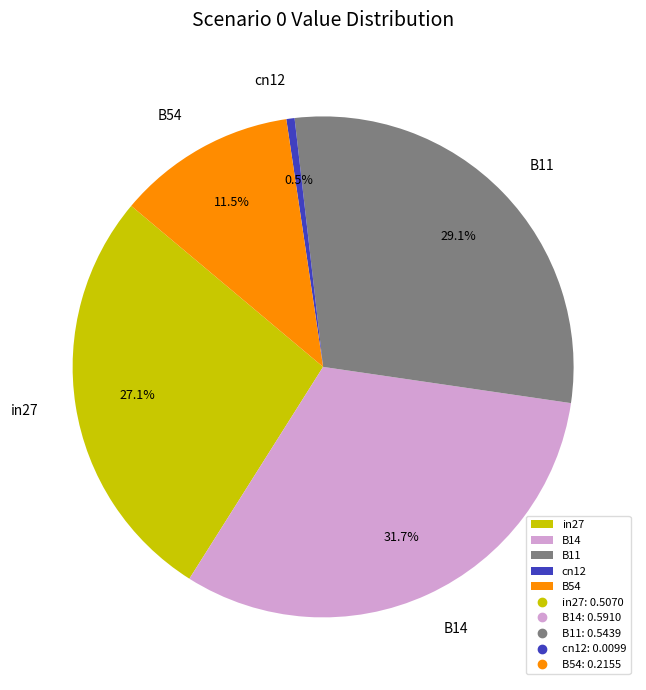

Does any single category account for the majority?

No